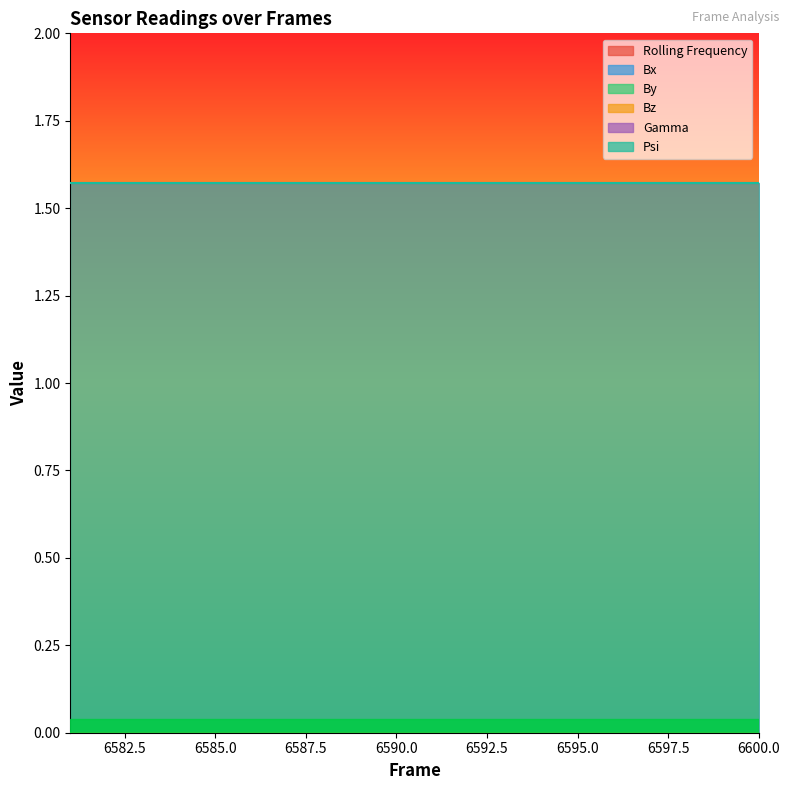

Which series has the largest range (max minus min)?

Rolling Frequency